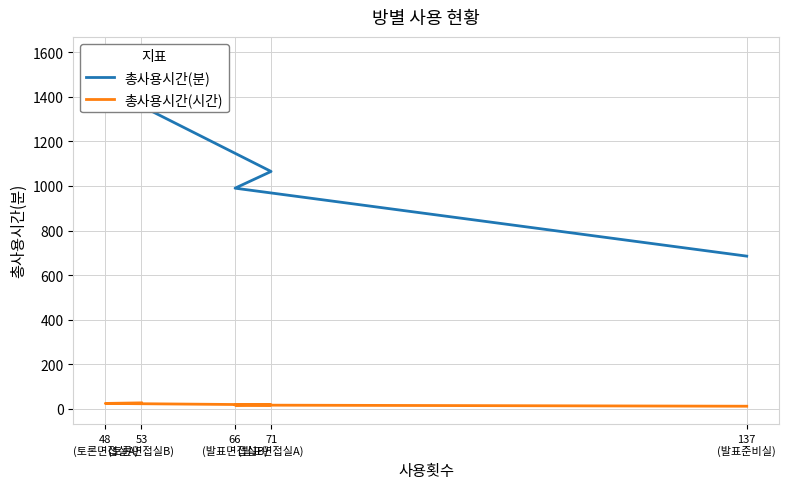

What is the difference between the maximum and minimum values in the 총사용시간(시간) series?

15.1